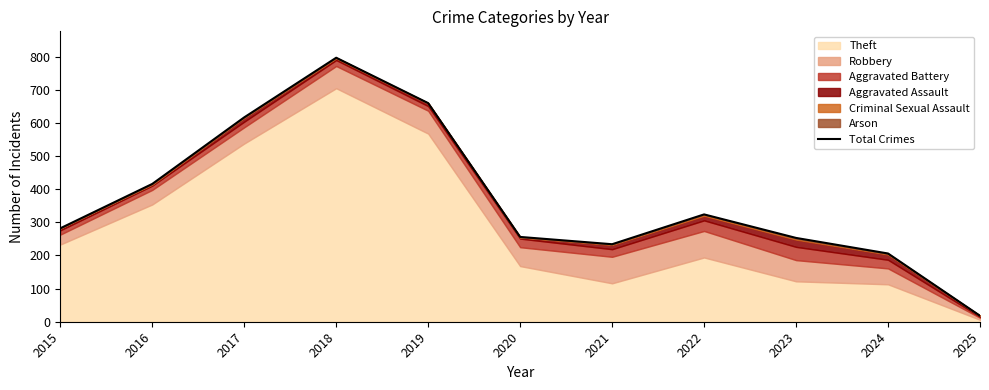

Where does the data first go above 282?

2016